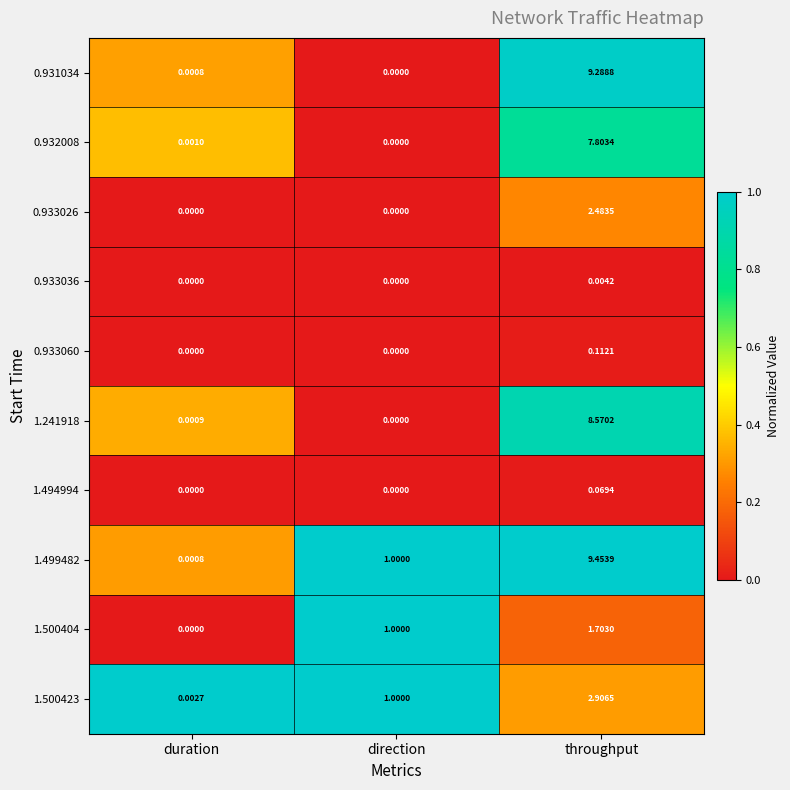

Which category has the highest value across all series?

throughput